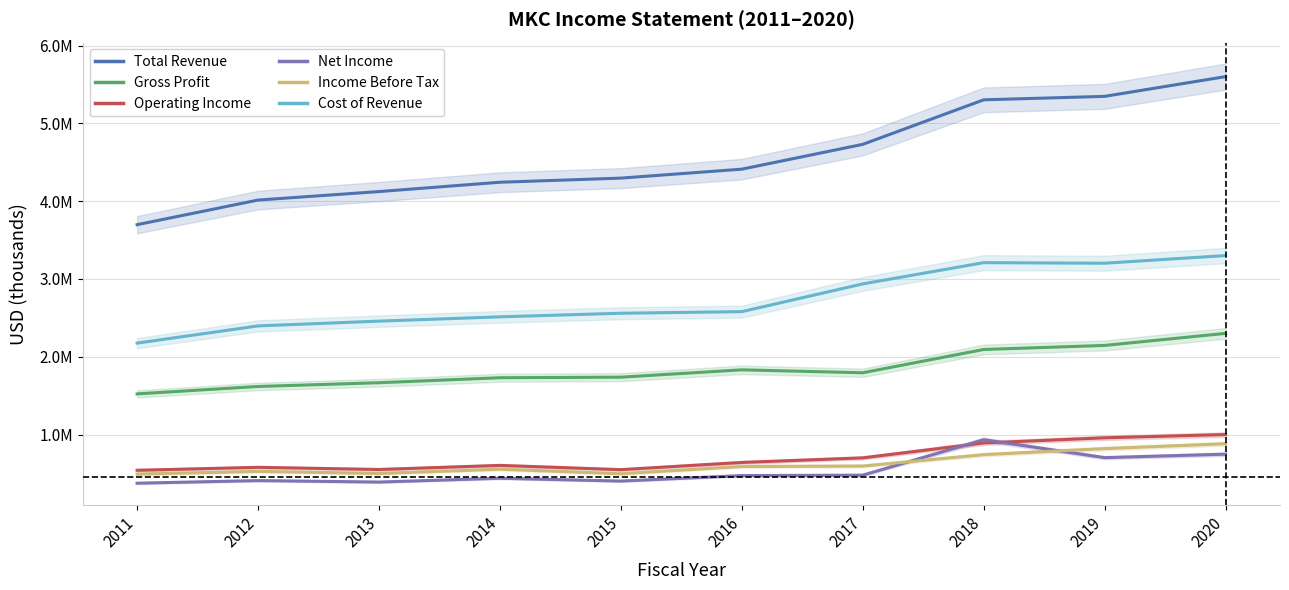

Reading left to right, list all the values displayed in this chart.

Total Revenue: 3697600	4014200	4123400	4243200	4296300	4411500	4730300	5302800	5347400	5601300
Gross Profit: 1522500	1617800	1665800	1730200	1737300	1831700	1794000	2093300	2145300	2300400
Operating Income: 540300	578300	550500	603000	548400	641000	699800	891100	957700	999500
Net Income: 374200	407800	389000	437900	401600	472300	477400	933400	702700	747400
Income Before Tax: 491400	526100	499400	554400	496200	589200	594800	741300	819200	881500
Cost of Revenue: 2175100	2396400	2457600	2513000	2559000	2579800	2936300	3209500	3202100	3300900